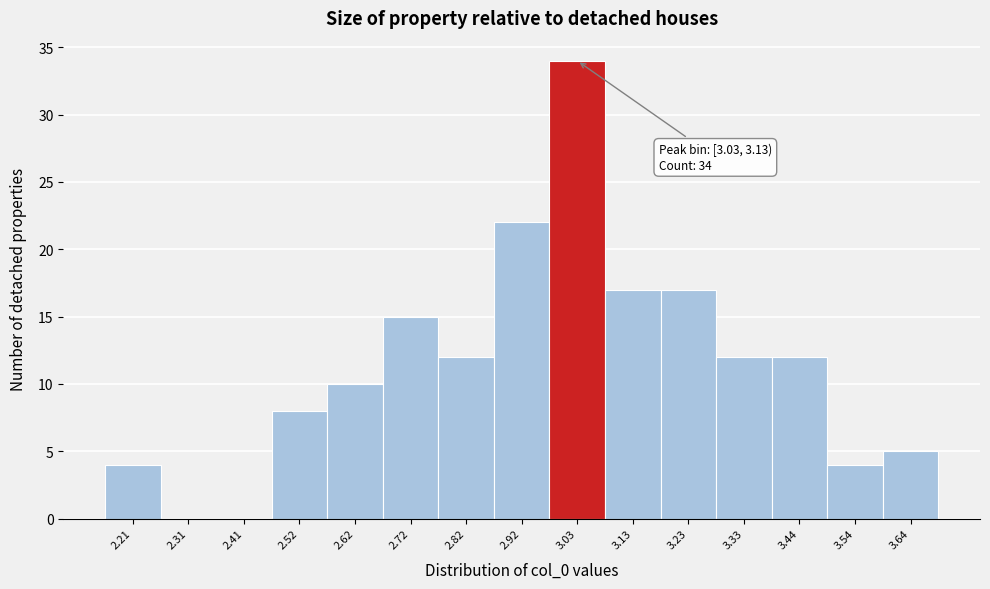

Which has a higher value, 3.03 or 2.21?

3.03